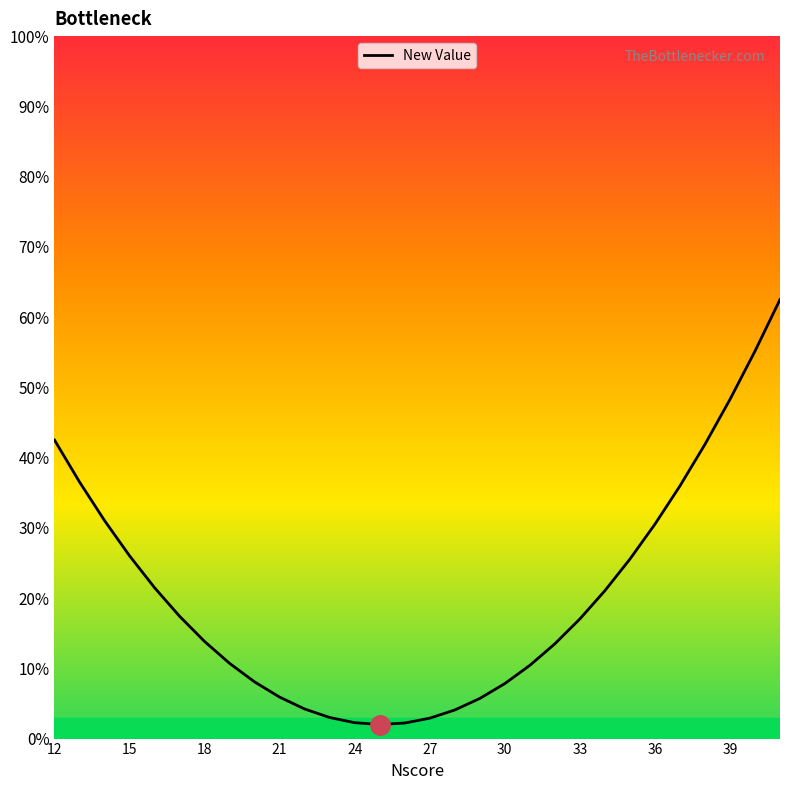

What is the difference between the maximum and minimum values?

60.5